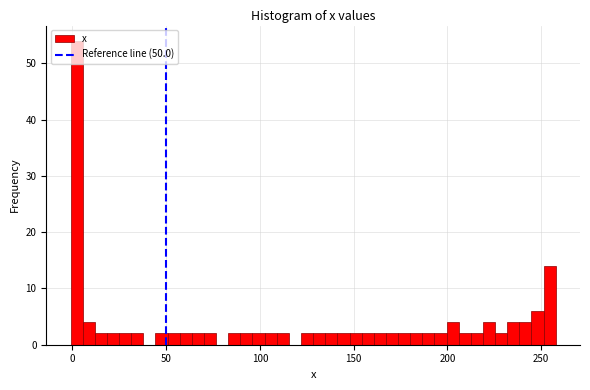

Around what value on the x-axis is the tallest bar? Give the approximate position of its centre, as read against the axis.

0